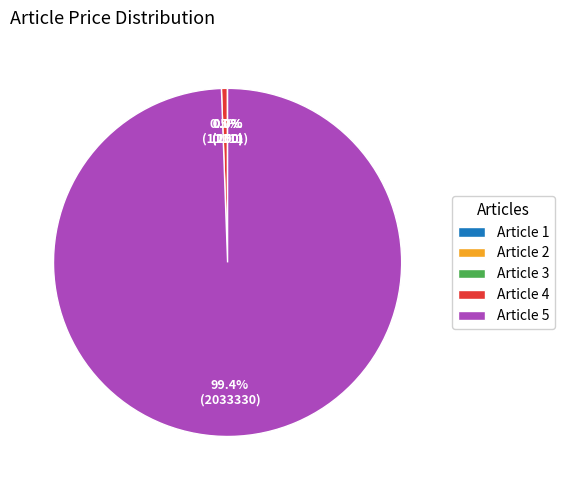

Does Article 5 represent more than half of the total?

Yes